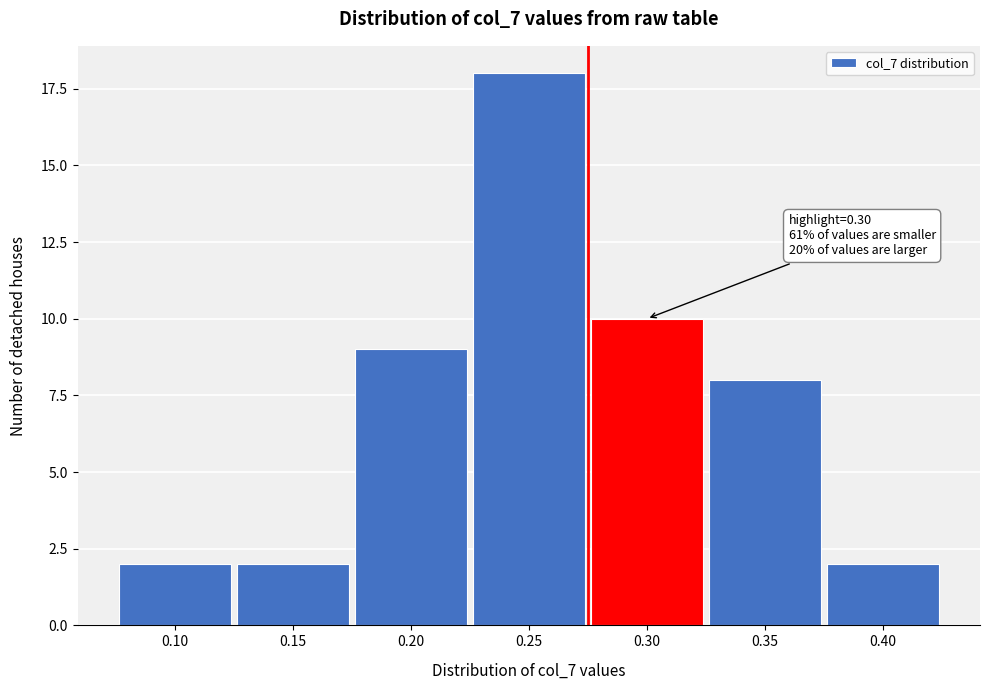

Reading left to right, list all the values displayed in this chart.

2	2	9	18	10	8	2